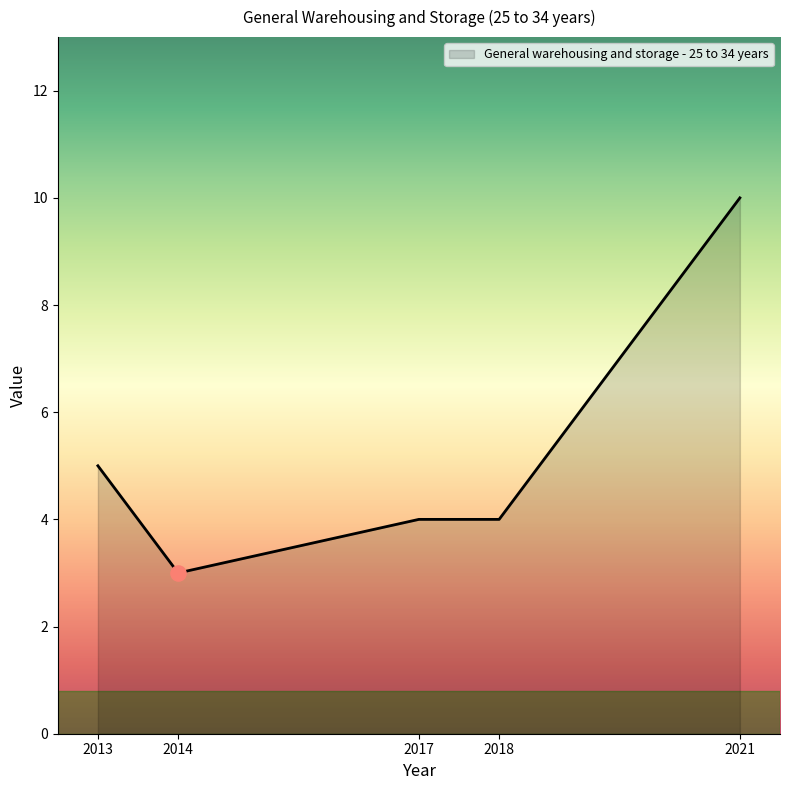

Between 2018 and 2014, which is larger?

2018